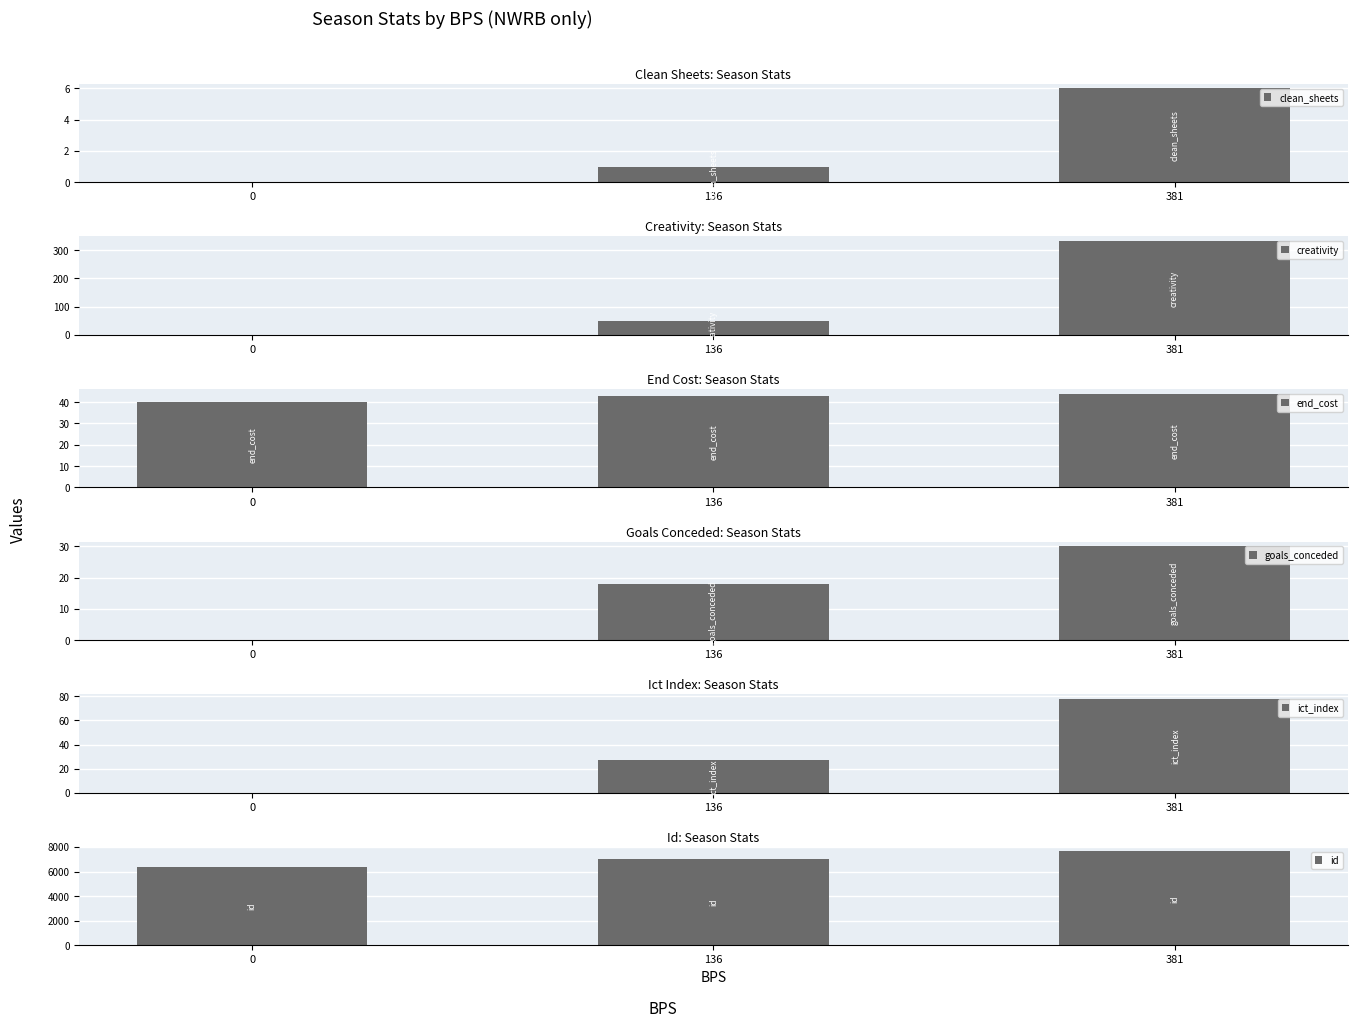

How many data points in ict_index are less than 27?

1